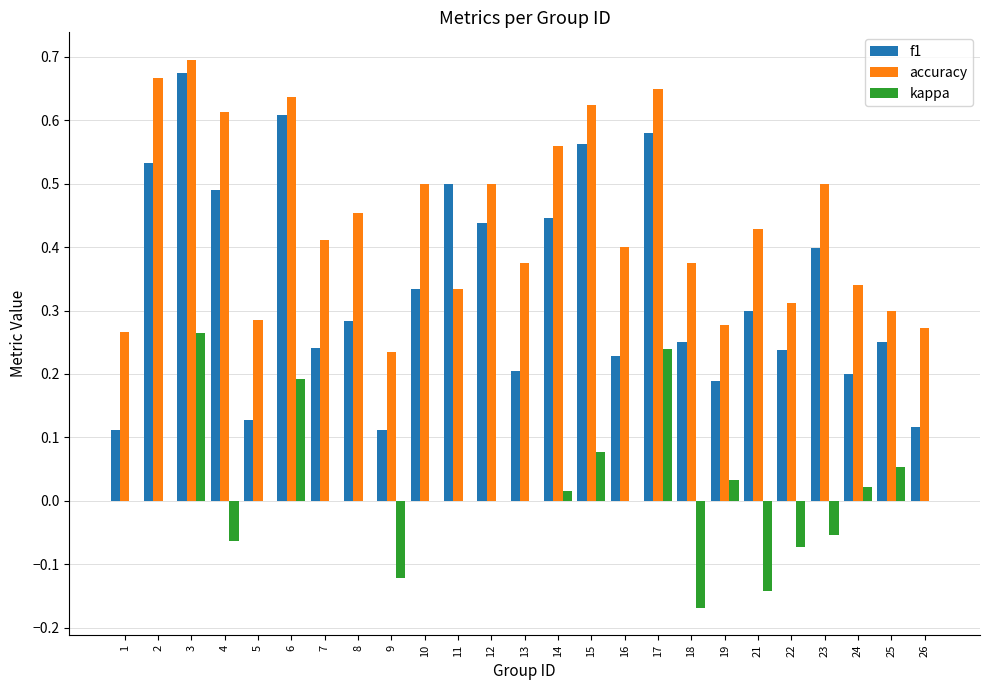

Are the bars horizontal?

No